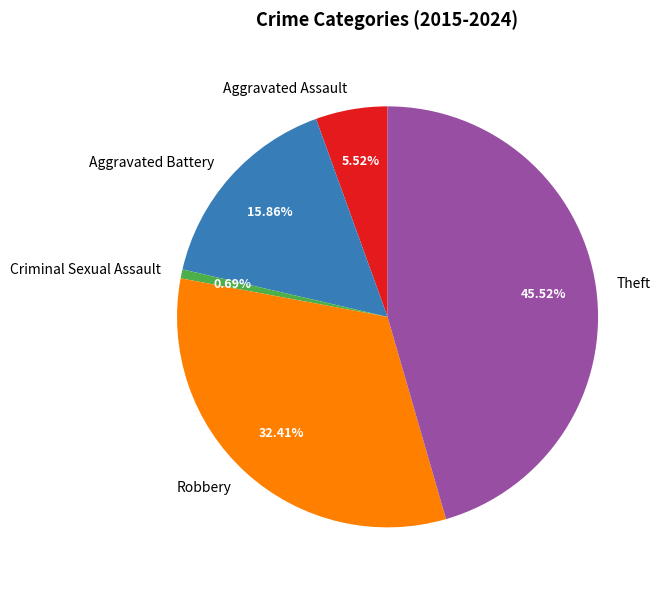

How many slices are in this pie chart?

5